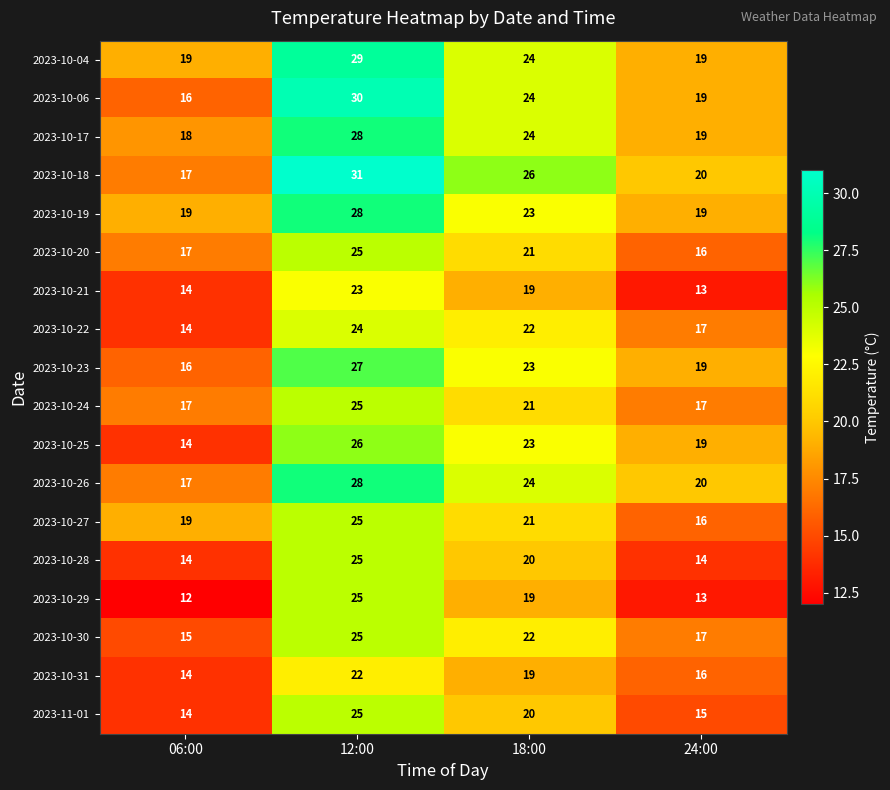

Count the number of categories in the chart.

4